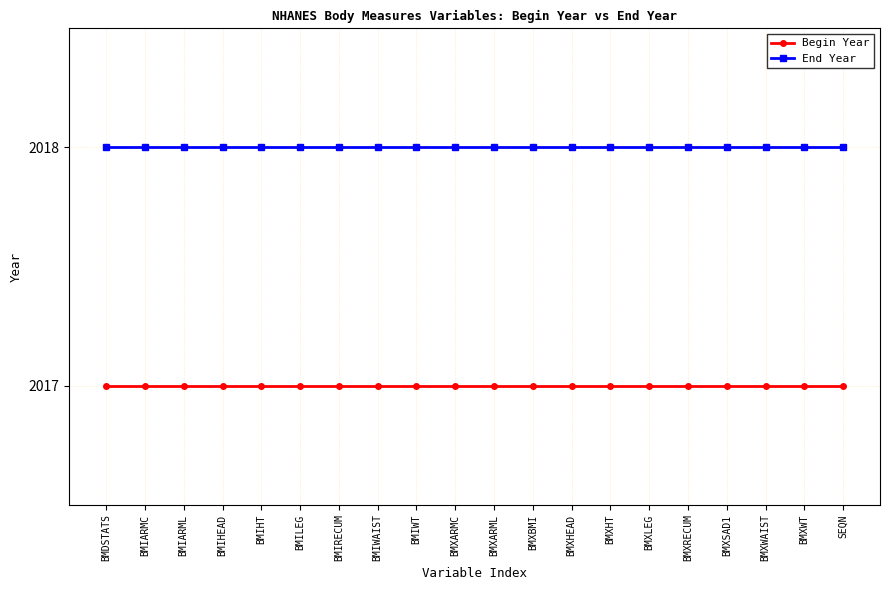

True or false: End Year and Begin Year intersect in this chart.

False